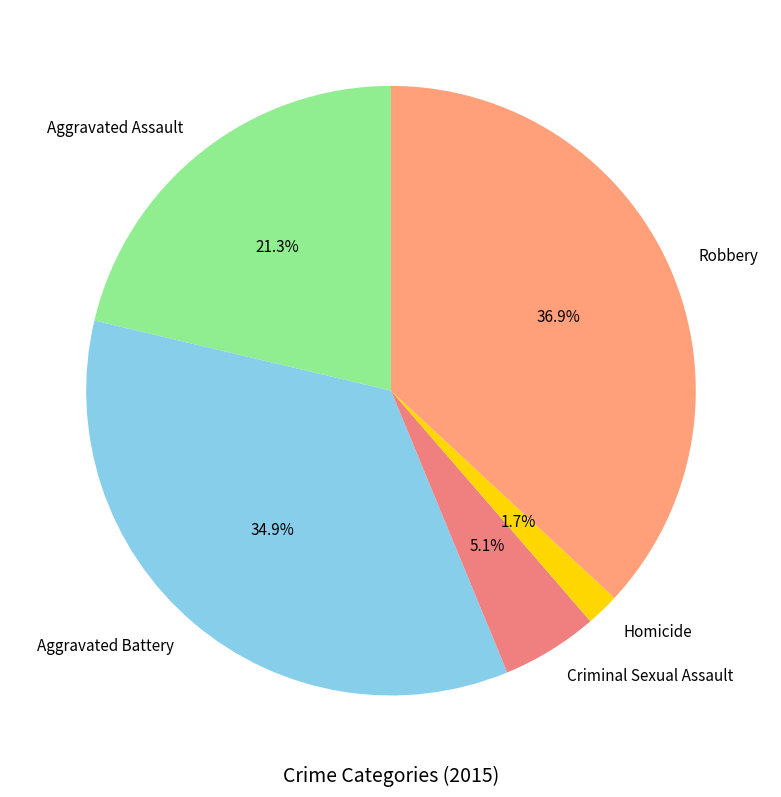

The Criminal Sexual Assault slice represents 1% of the pie. True or false?

False